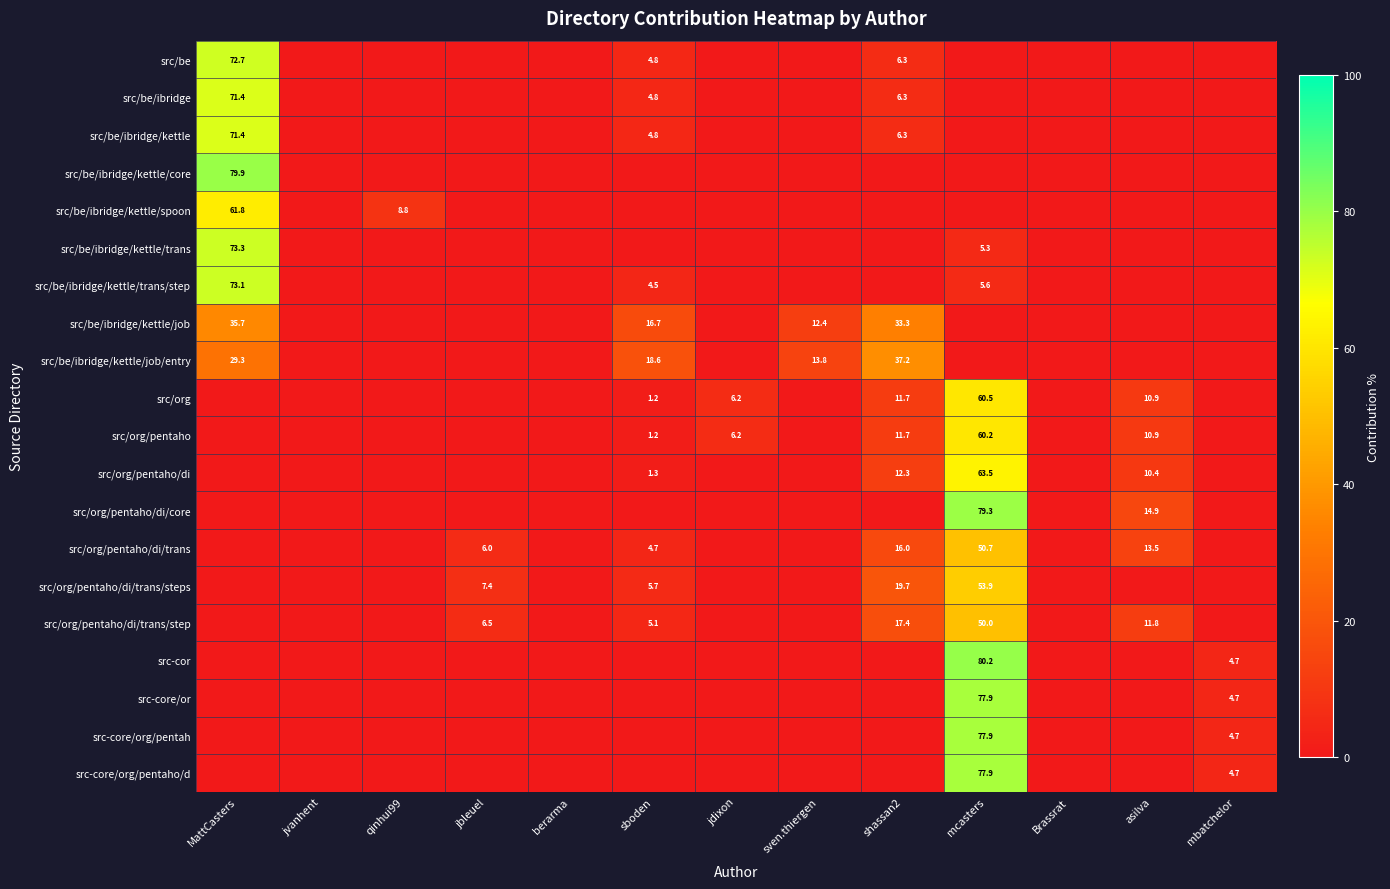

True or false: src/org/pentaho/di has a value of 2.8 at asilva.

False